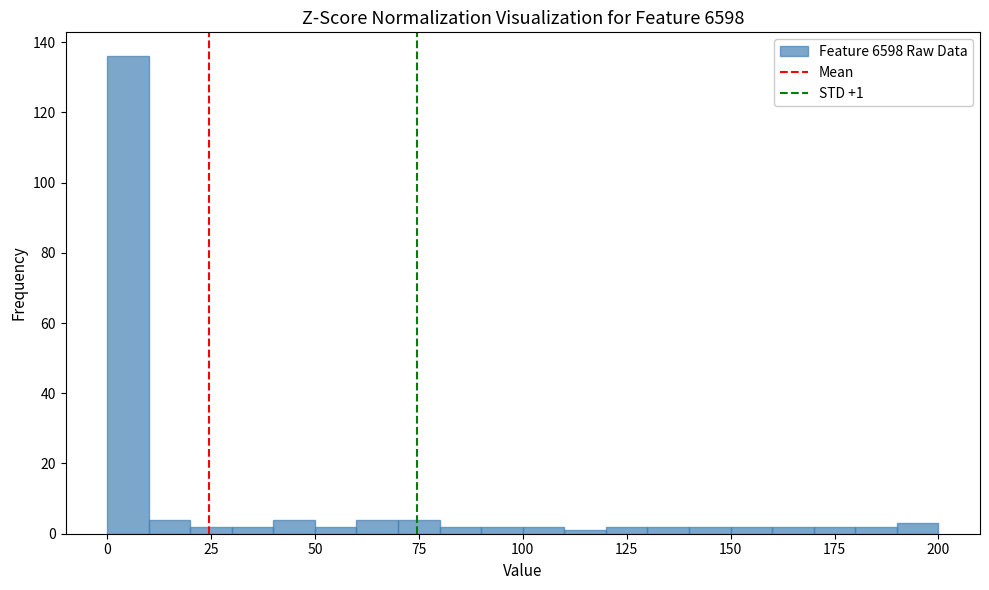

Read against the x-axis, roughly where is the centre of the tallest bar?

5